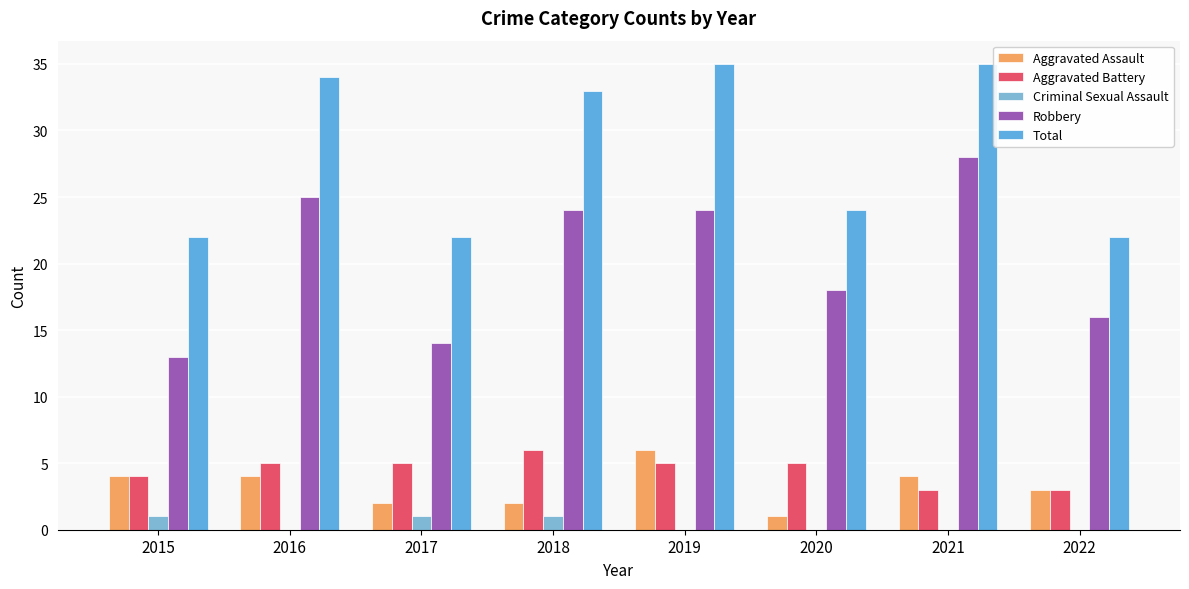

What are all the series names shown in the legend?

Aggravated Assault, Aggravated Battery, Criminal Sexual Assault, Robbery, Total